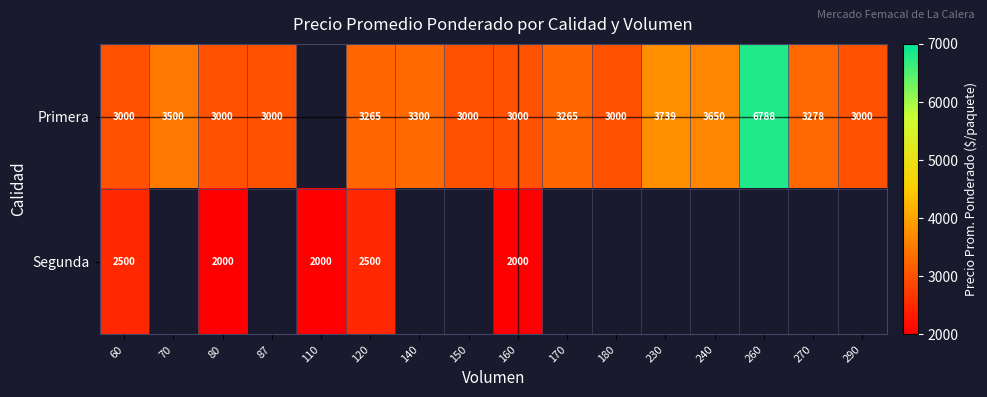

The Primera series shows 1013 at 80. True or false?

False